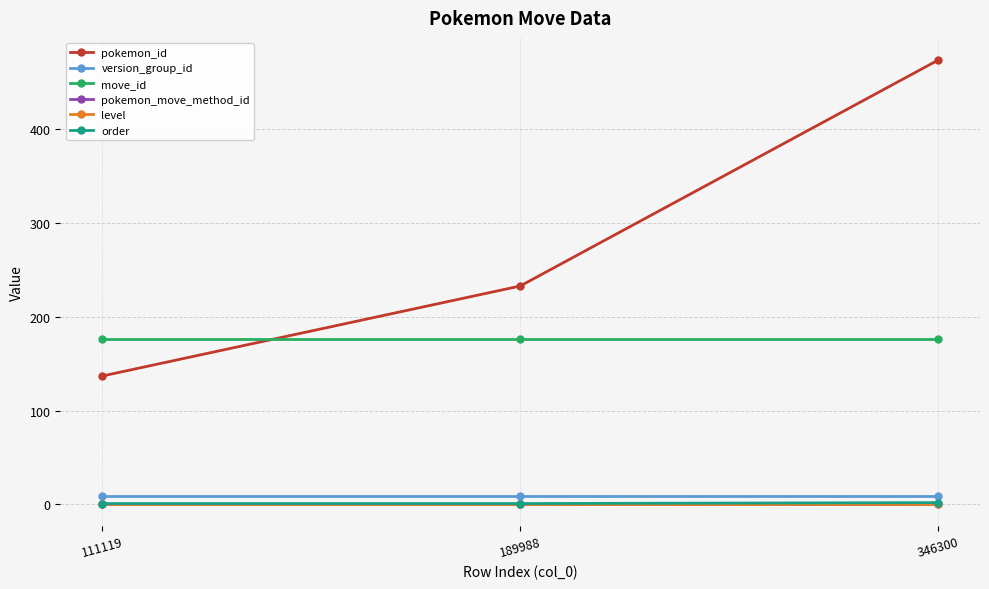

How many lines are shown in the chart?

6